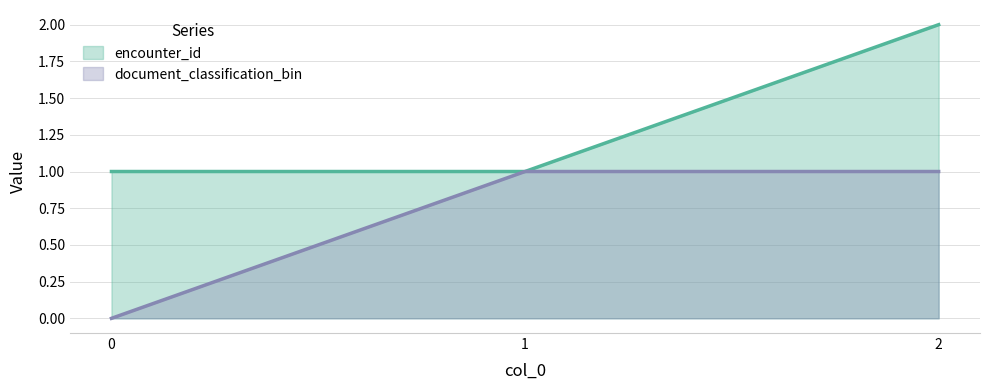

Count the number of categories in the chart.

3